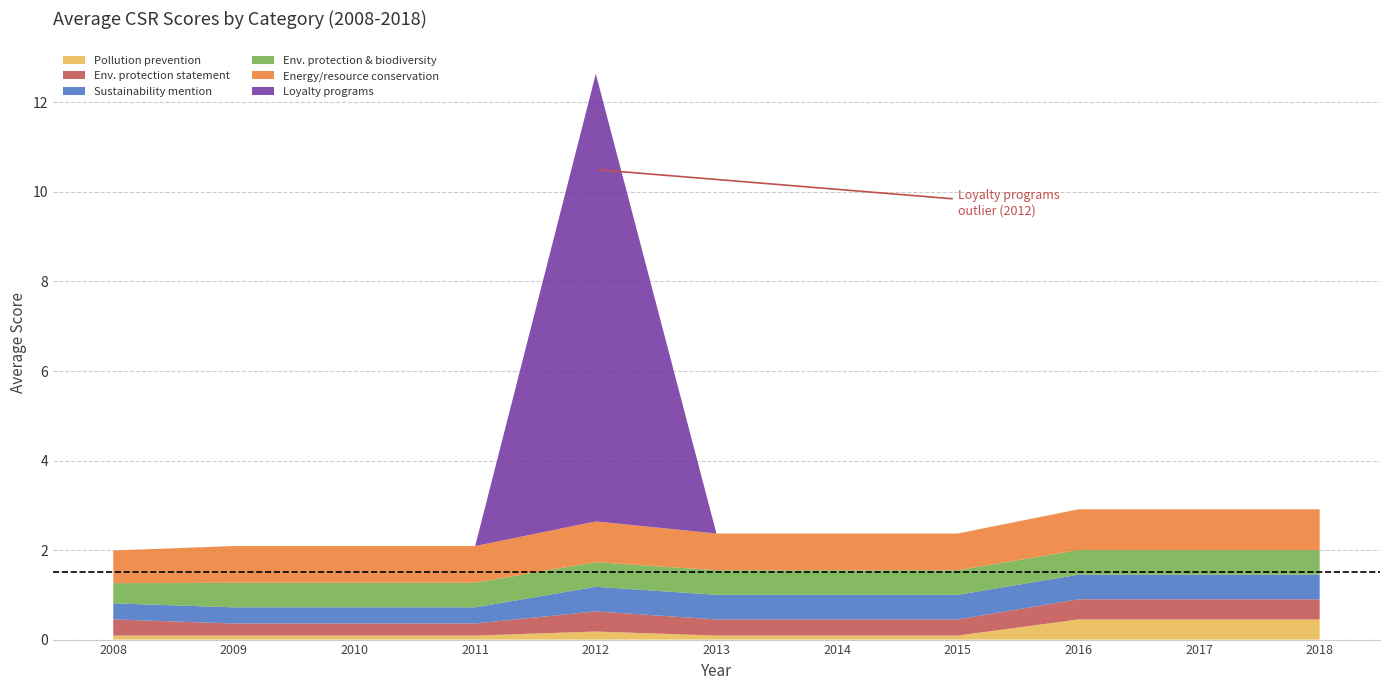

Reading right to left, extract all data points from this chart.

Loyalty programs: 2018=0.0	2017=0.0	2016=0.0	2015=0.0	2014=0.0	2013=0.0	2012=10.0	2011=0.0	2010=0.0	2009=0.0	2008=0.0
Env. protection statement: 2018=0.5	2017=0.5	2016=0.5	2015=0.4	2014=0.4	2013=0.4	2012=0.5	2011=0.3	2010=0.3	2009=0.3	2008=0.4
Pollution prevention: 2018=0.5	2017=0.5	2016=0.5	2015=0.1	2014=0.1	2013=0.1	2012=0.2	2011=0.1	2010=0.1	2009=0.1	2008=0.1
Energy/resource conservation: 2018=0.9	2017=0.9	2016=0.9	2015=0.8	2014=0.8	2013=0.8	2012=0.9	2011=0.8	2010=0.8	2009=0.8	2008=0.7
Sustainability mention: 2018=0.6	2017=0.6	2016=0.6	2015=0.6	2014=0.6	2013=0.6	2012=0.6	2011=0.4	2010=0.4	2009=0.4	2008=0.4
Env. protection & biodiversity: 2018=0.6	2017=0.6	2016=0.6	2015=0.6	2014=0.6	2013=0.6	2012=0.6	2011=0.6	2010=0.6	2009=0.6	2008=0.5